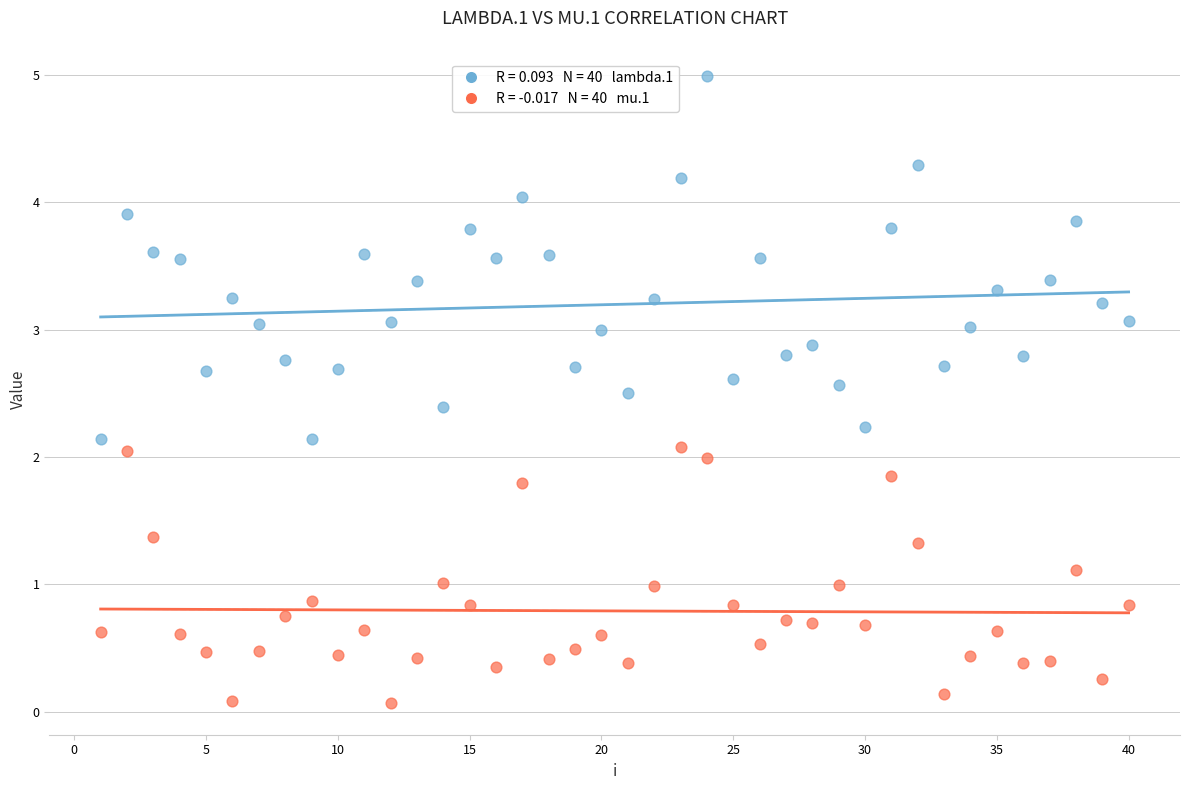

Across all data points, what is the range of Y values (max minus min)?

4.9